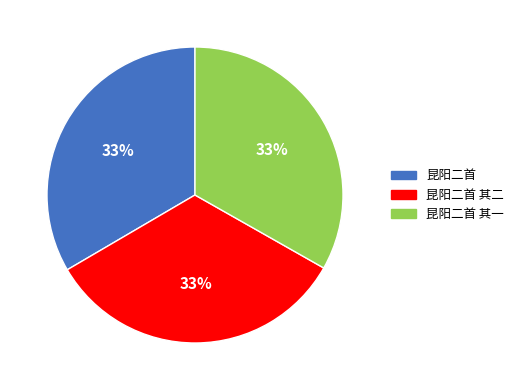

True or false: 昆阳二首 其二 accounts for 33% of the total.

True